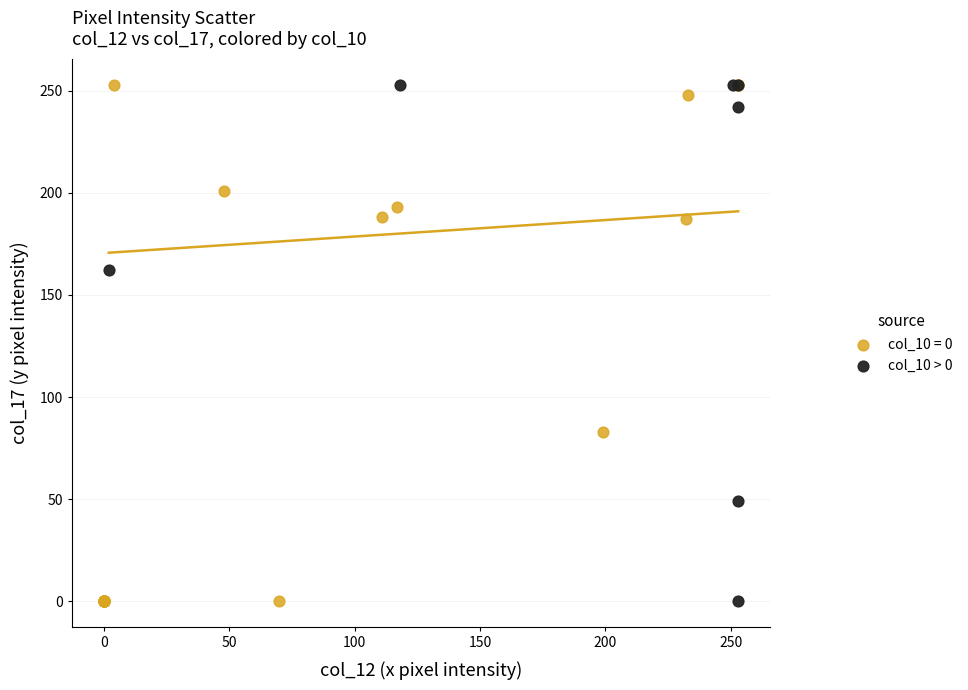

What are all the series names shown in the legend?

col_10 = 0, col_10 > 0